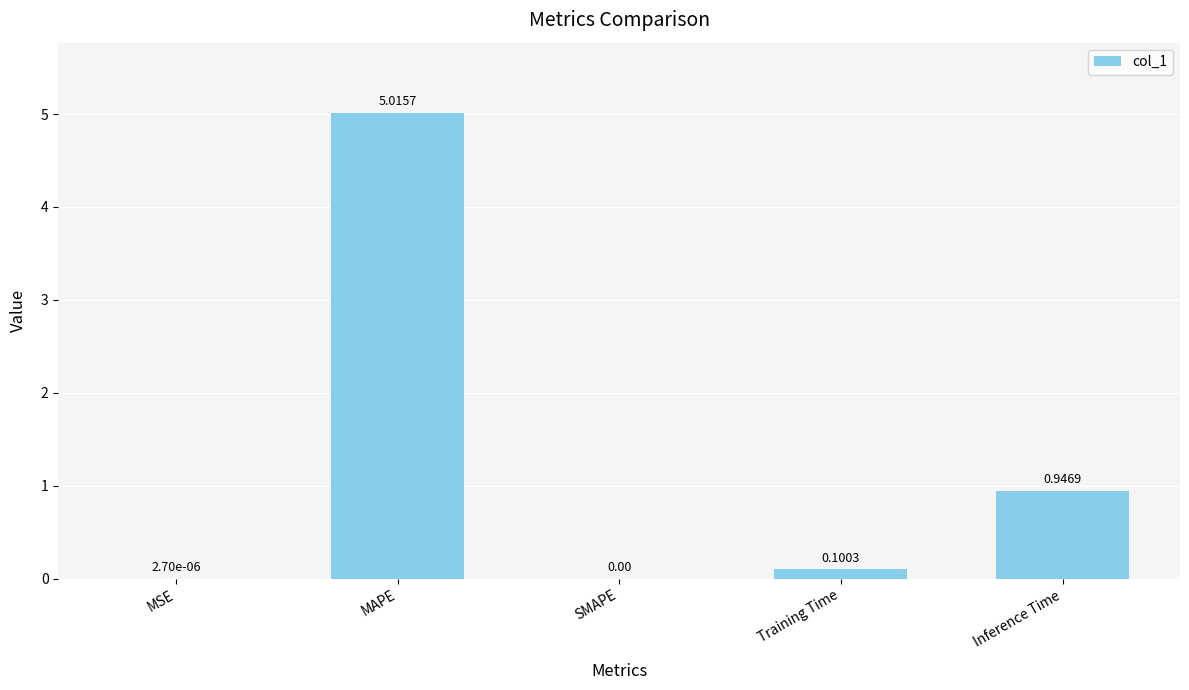

What is the maximum value shown in the chart?

5.0